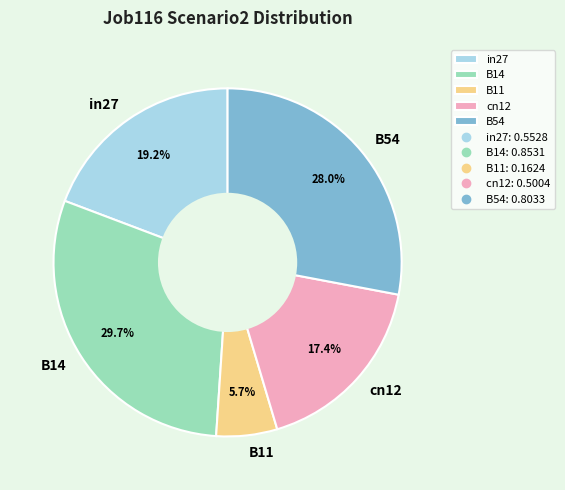

Does any single category account for the majority?

No